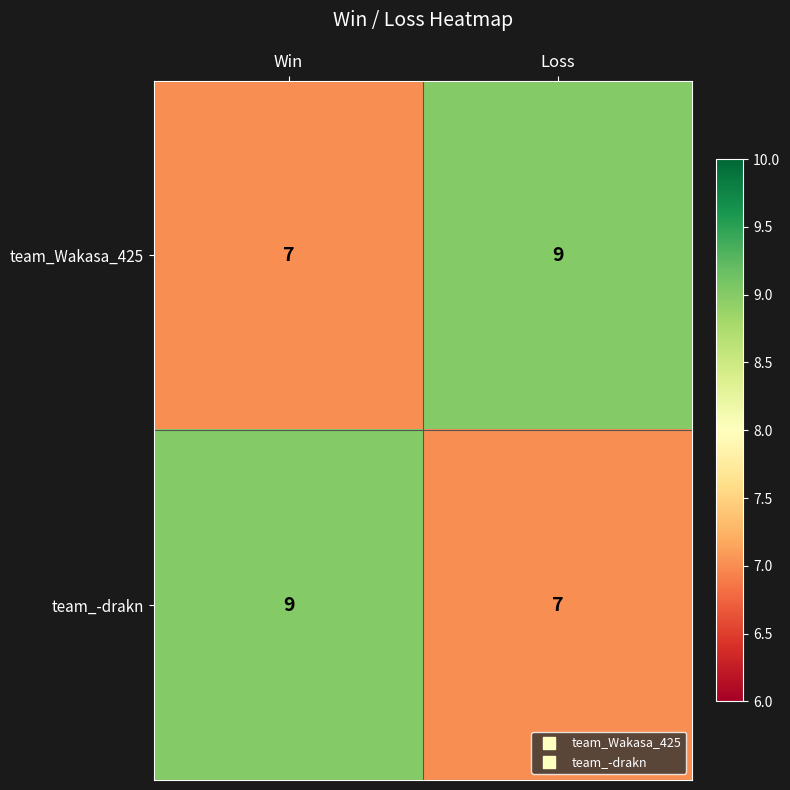

True or false: team_Wakasa_425 has a value of 7 at Win.

True